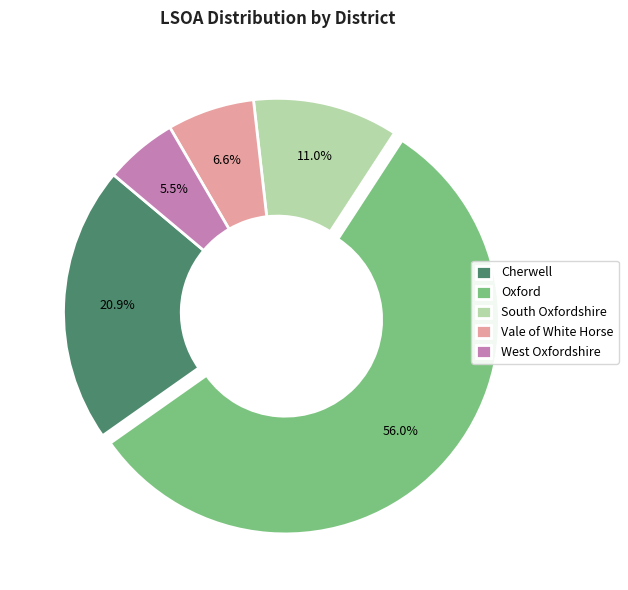

Rank the categories by value from lowest to highest.

West Oxfordshire, Vale of White Horse, South Oxfordshire, Cherwell, Oxford